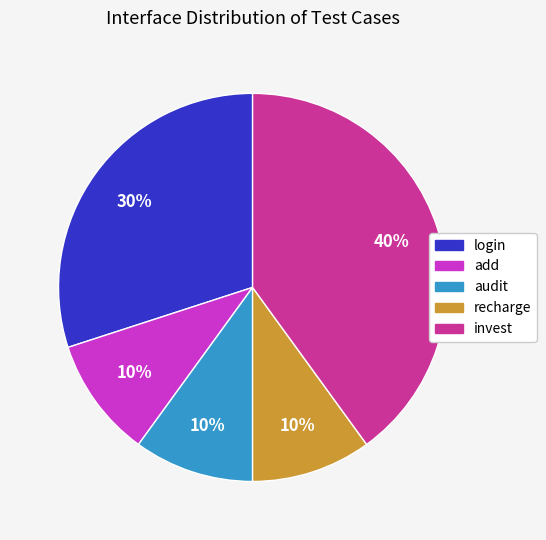

To the nearest percent, what is the difference between the largest and smallest slice percentages?

30%